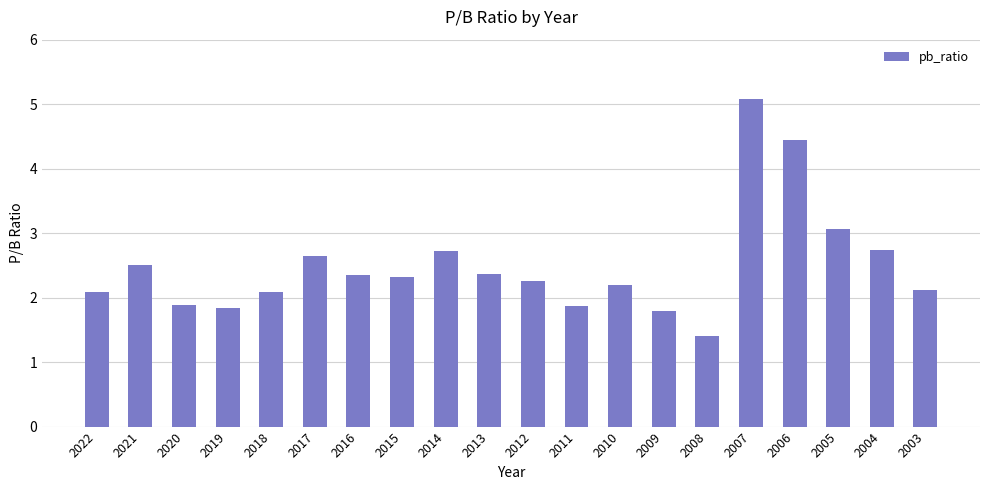

What is the value of the 15th bar from the left?

1.4